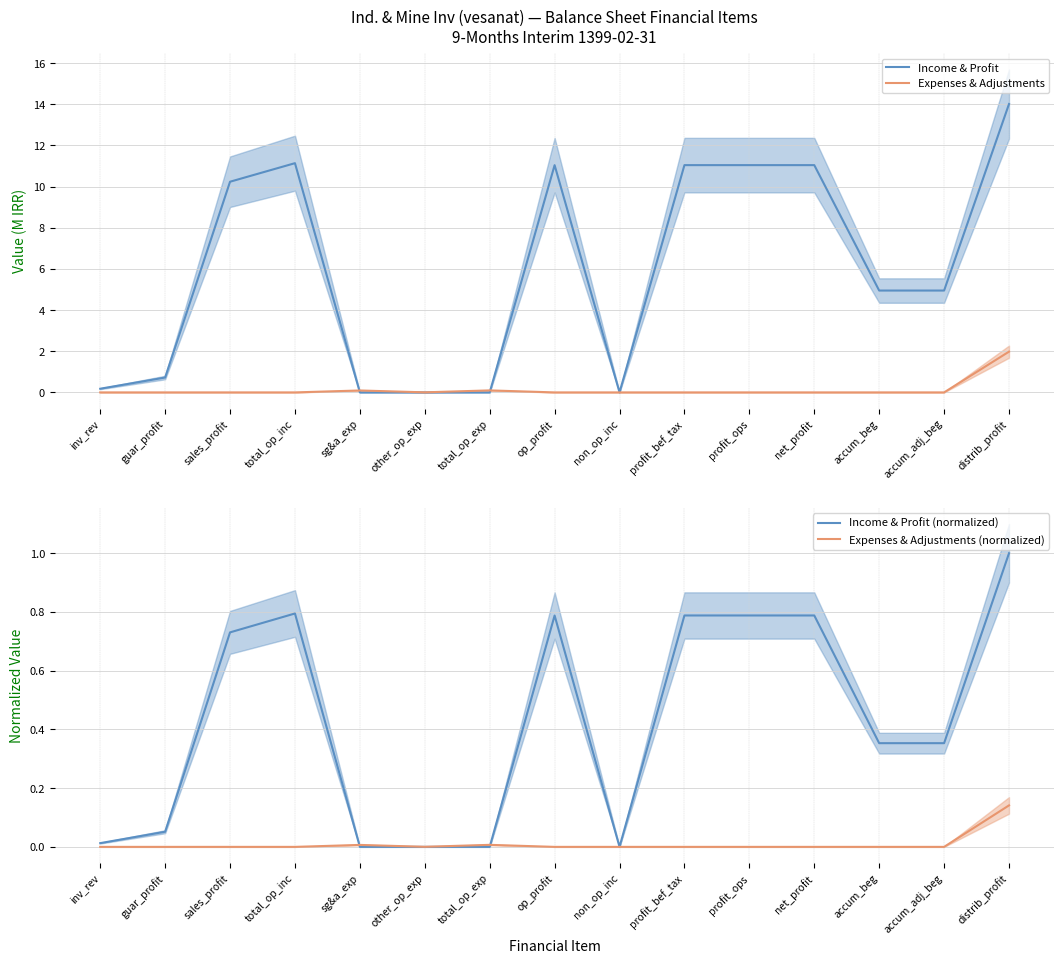

Reading left to right, transcribe all the data shown in this chart.

Income & Profit: 0.2	0.7	10.2	11.1	0.0	0.0	0.0	11.0	0.0	11.0	11.0	11.0	4.9	4.9	14.0
Expenses & Adjustments: 0.0	0.0	0.0	0.0	0.1	0.0	0.1	0.0	0.0	0.0	0.0	0.0	0.0	0.0	2.0
Income & Profit (normalized): 0.0	0.1	0.7	0.8	0.0	0.0	0.0	0.8	0.0	0.8	0.8	0.8	0.4	0.4	1.0
Expenses & Adjustments (normalized): 0.0	0.0	0.0	0.0	0.0	0.0	0.0	0.0	0.0	0.0	0.0	0.0	0.0	0.0	0.1